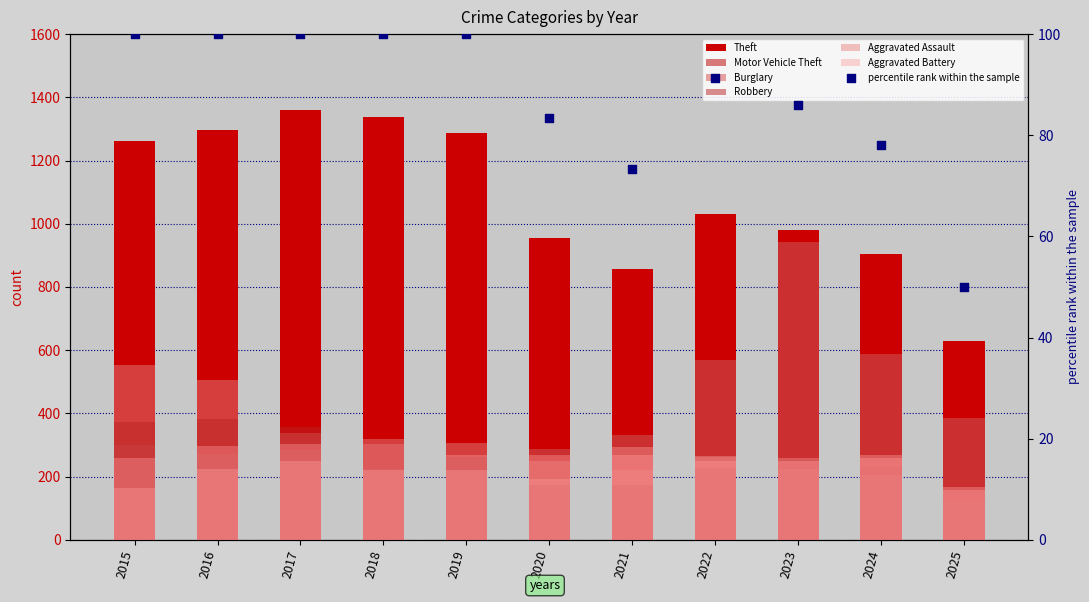

At how many categories does at least one series exceed 983?

6